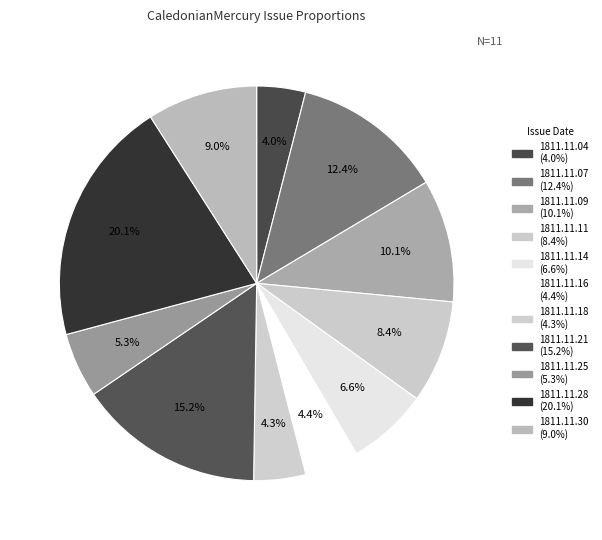

Is there any slice that represents more than half of the pie?

No